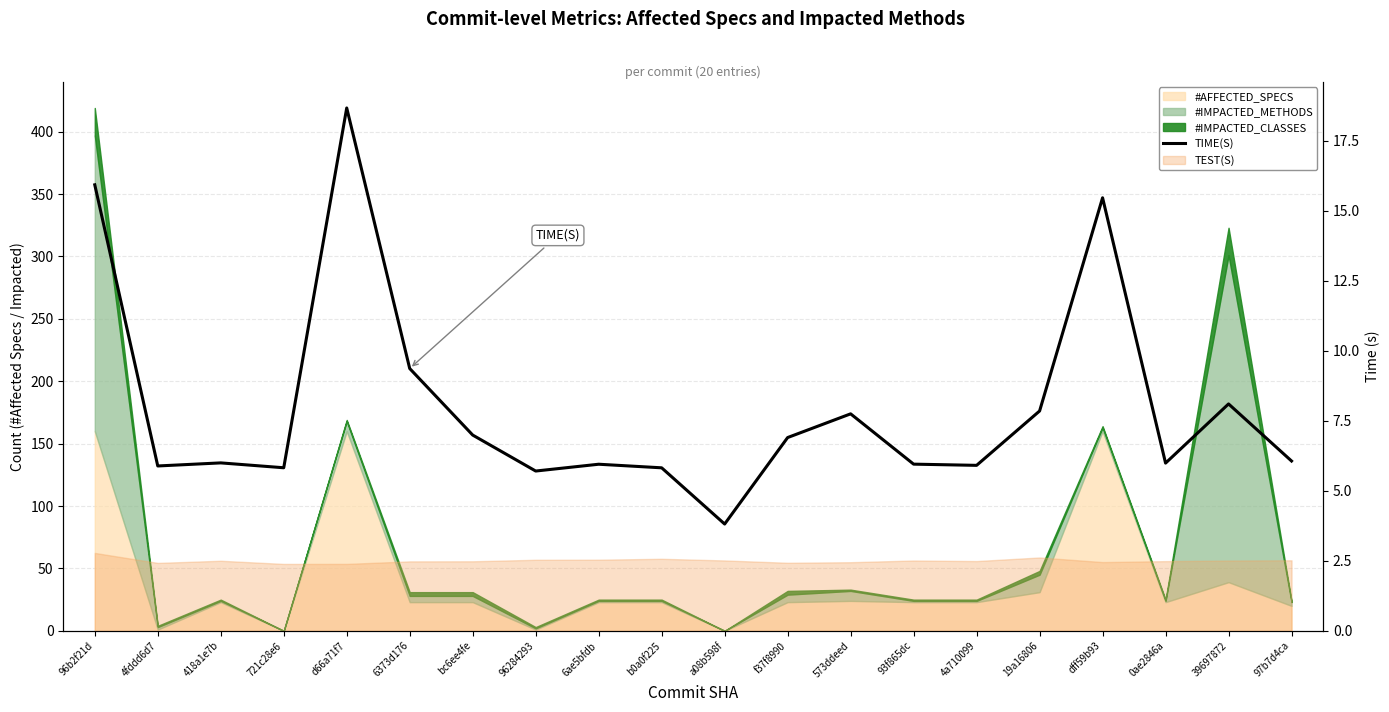

Where does the data first go above 6?

96b2f21d